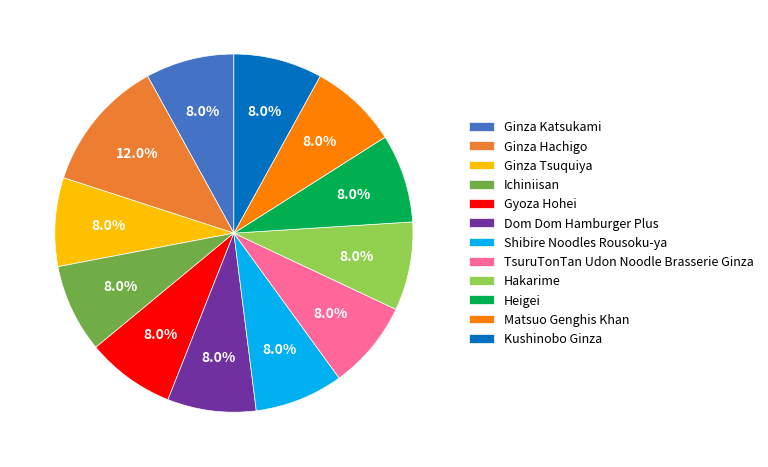

What is the total percentage of Matsuo Genghis Khan and Gyoza Hohei?

16.0%